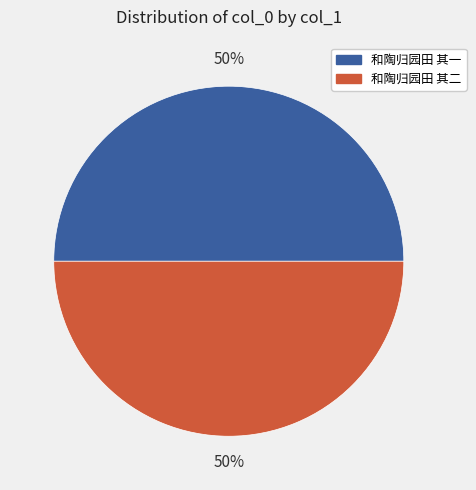

How many segments does this pie chart have?

2